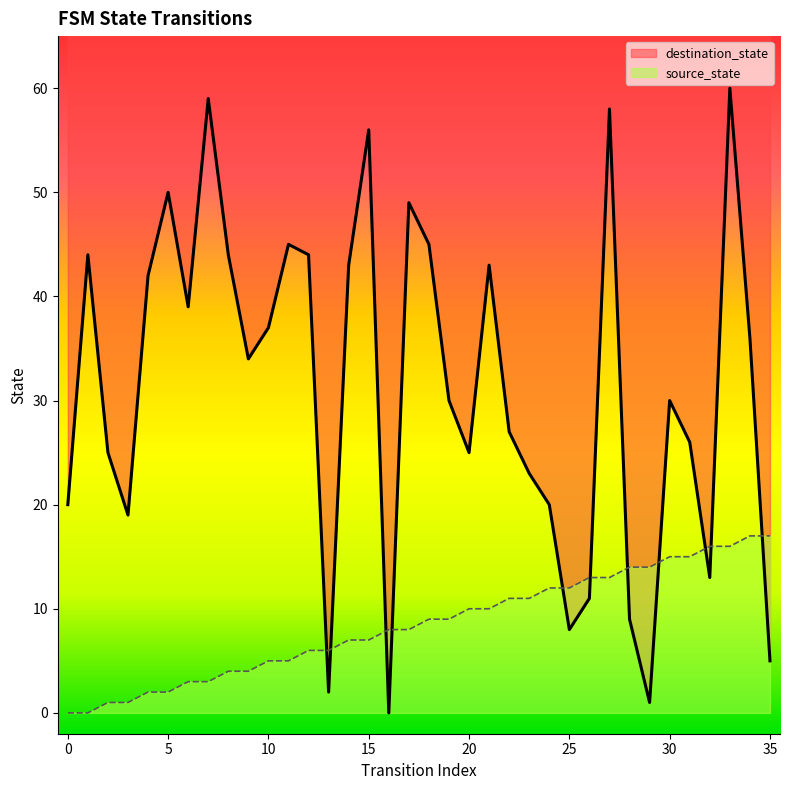

How many values in the destination_state series exceed 34?

17